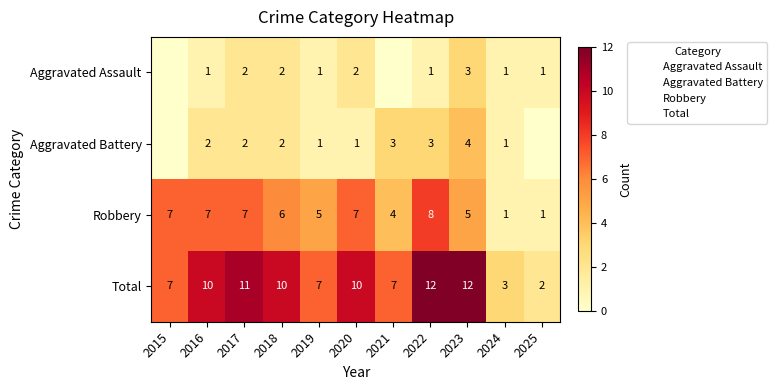

What is the difference between the Aggravated Battery values at 2020 and 2022?

2